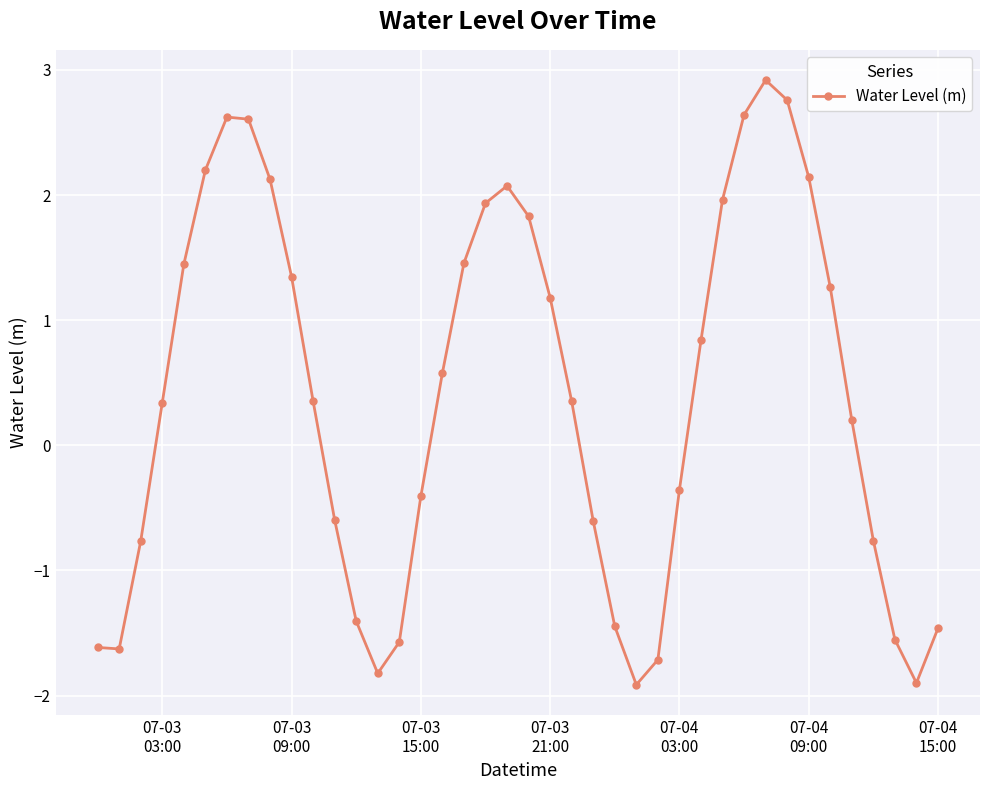

What is the smallest value displayed?

-1.9